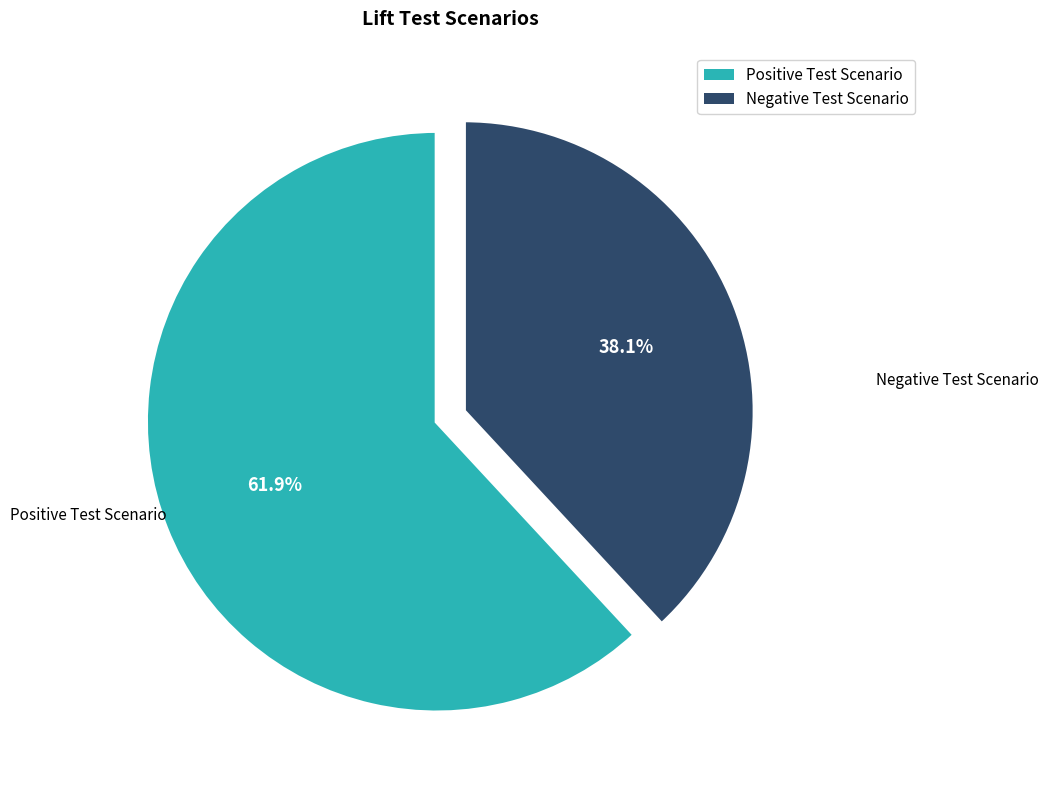

To the nearest percent, what portion does Negative Test Scenario represent?

38%